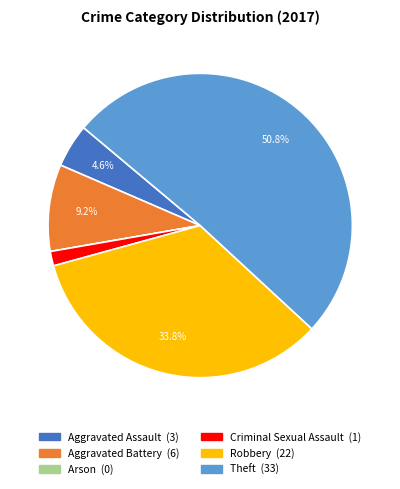

Between Criminal Sexual Assault and Robbery, which is larger?

Robbery